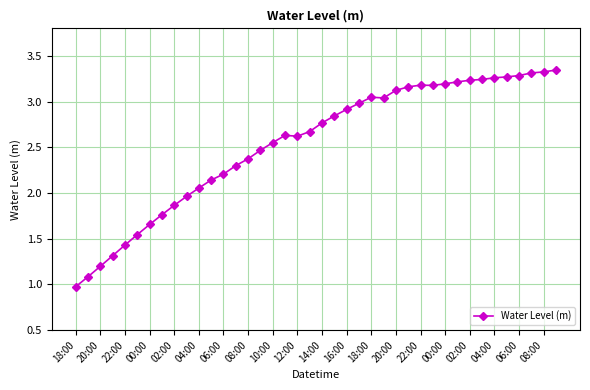

What is the value of the 13th point from the left?

2.2